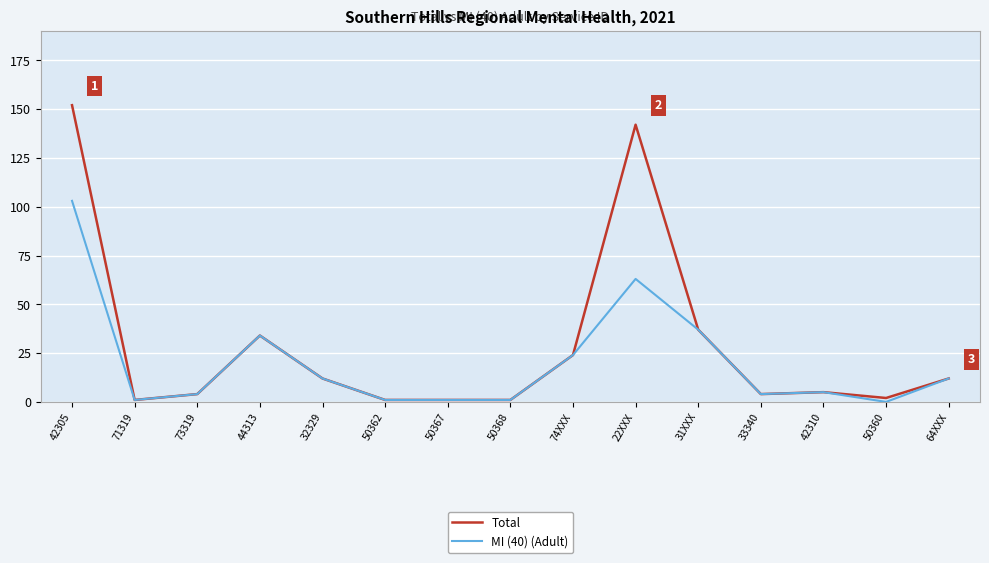

What is the difference between the Total values at 71319 and 42310?

4